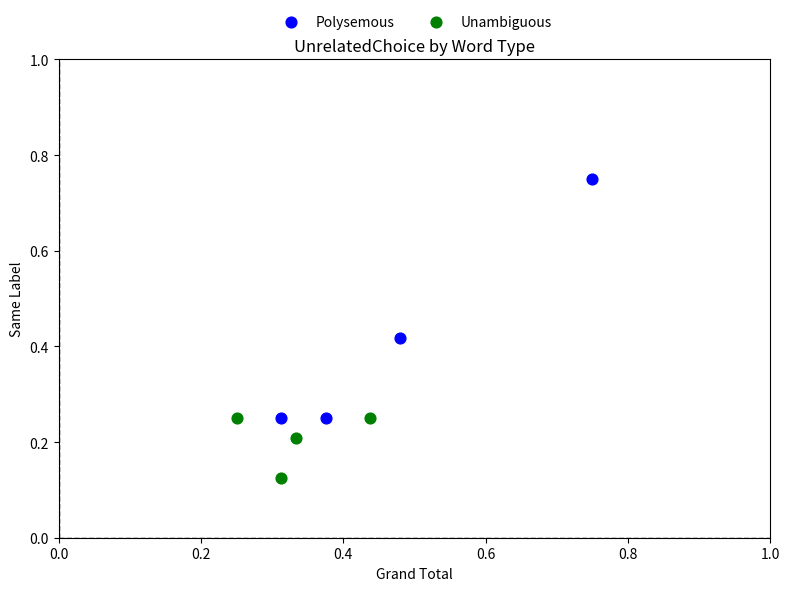

Which series has the largest Y range (max minus min)?

Polysemous